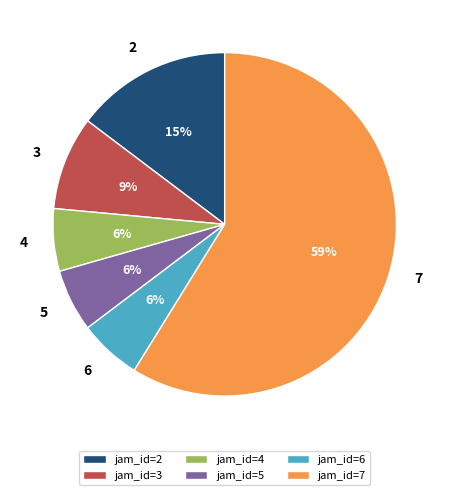

Which slice represents more than half of the pie?

7